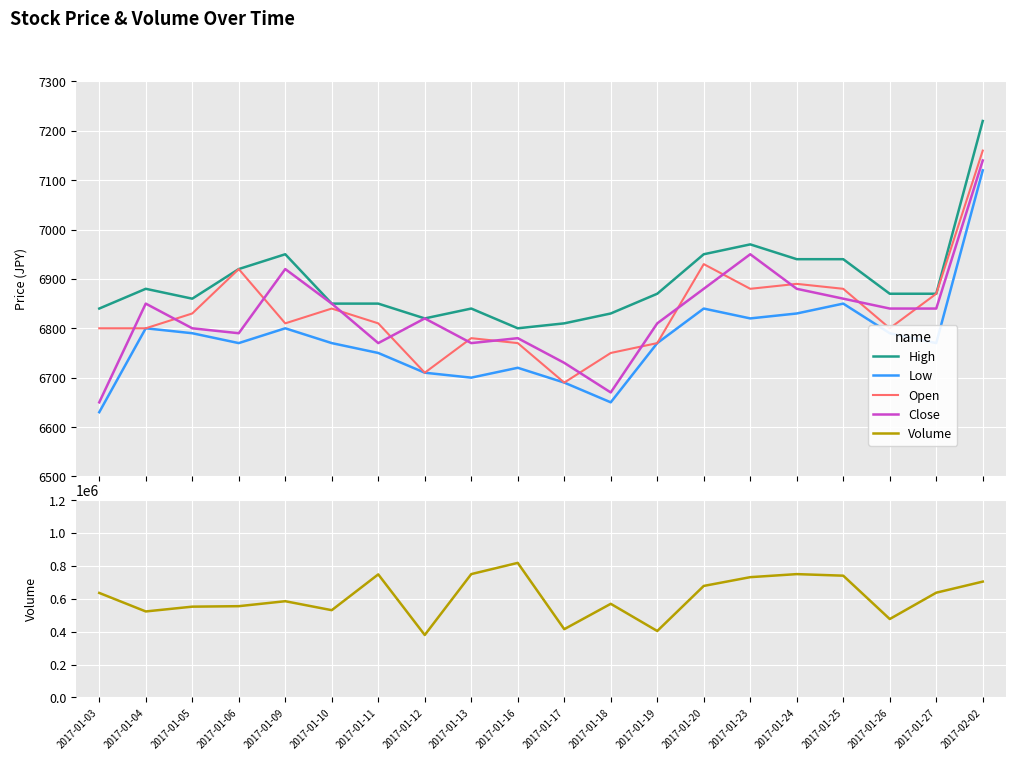

Which series changed the most between 2017-01-17 and 2017-01-20?

Volume